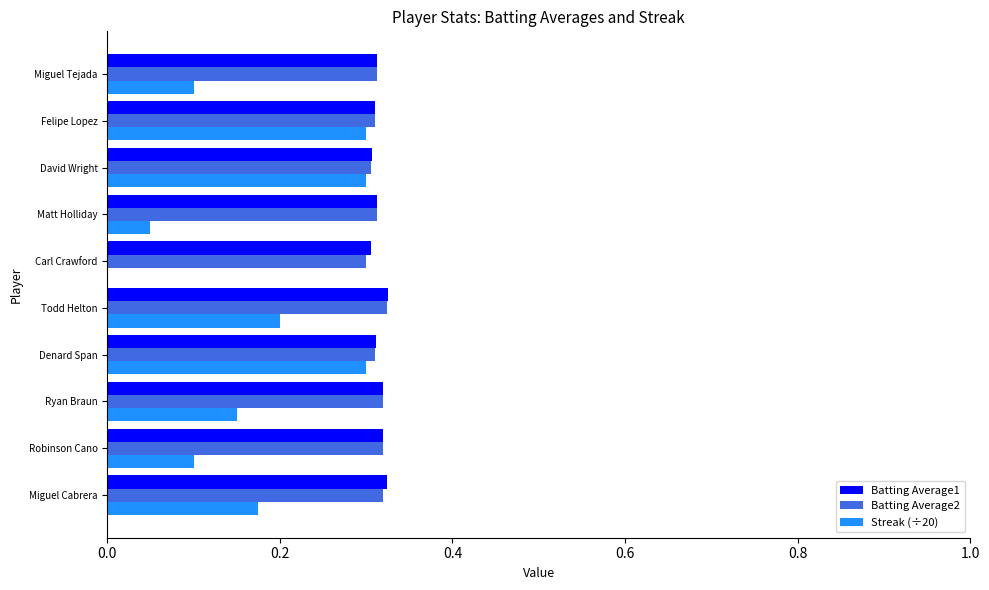

What is the sum of the Streak (÷20) values at Felipe Lopez and Robinson Cano?

0.4